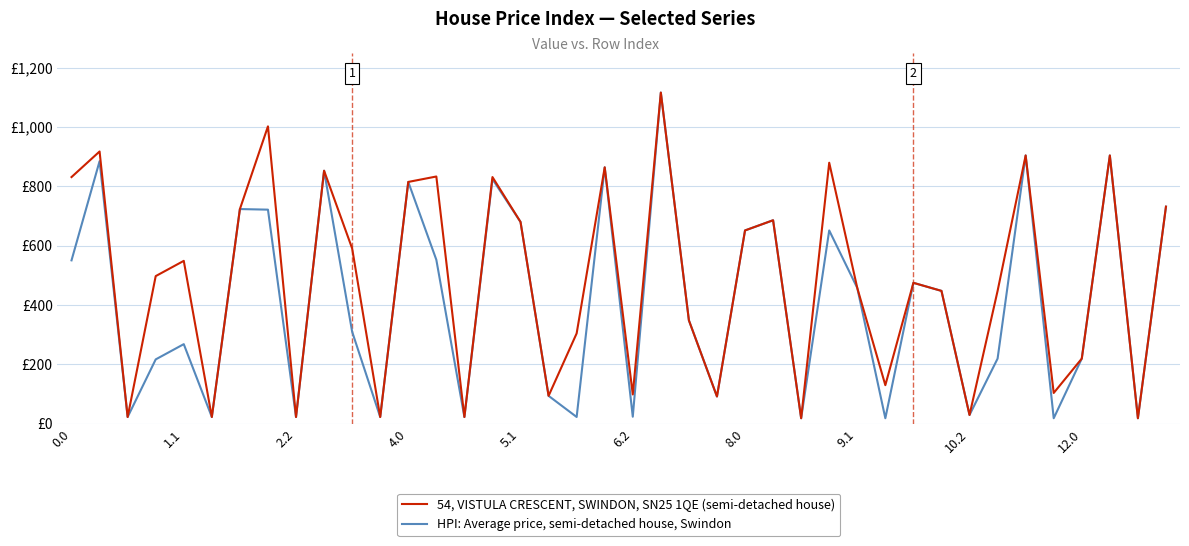

At which category is the sum across all series the highest?

21